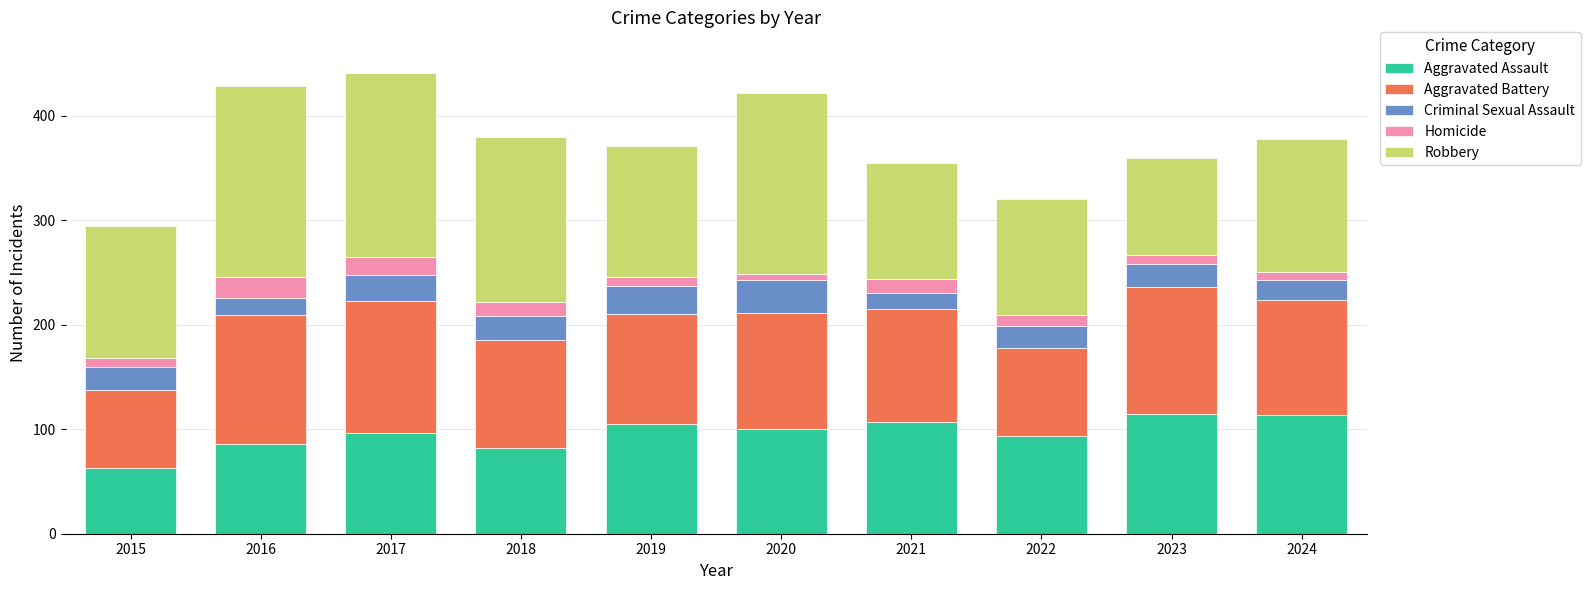

What is the minimum value for Aggravated Assault?

63